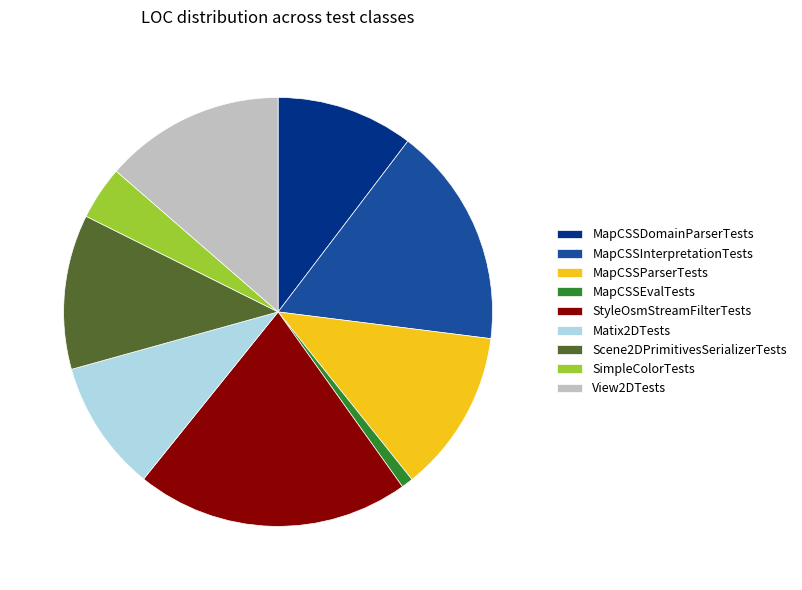

Which slice is the smallest?

MapCSSEvalTests